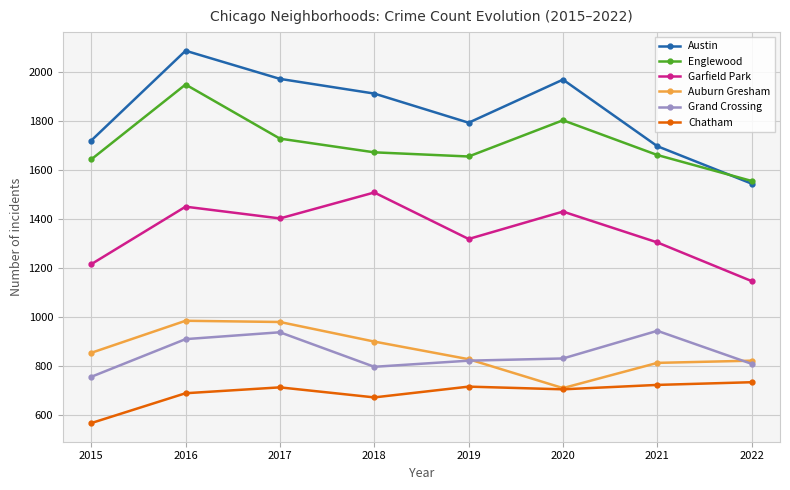

What is the sum of the Englewood values at 2015 and 2019?

3296